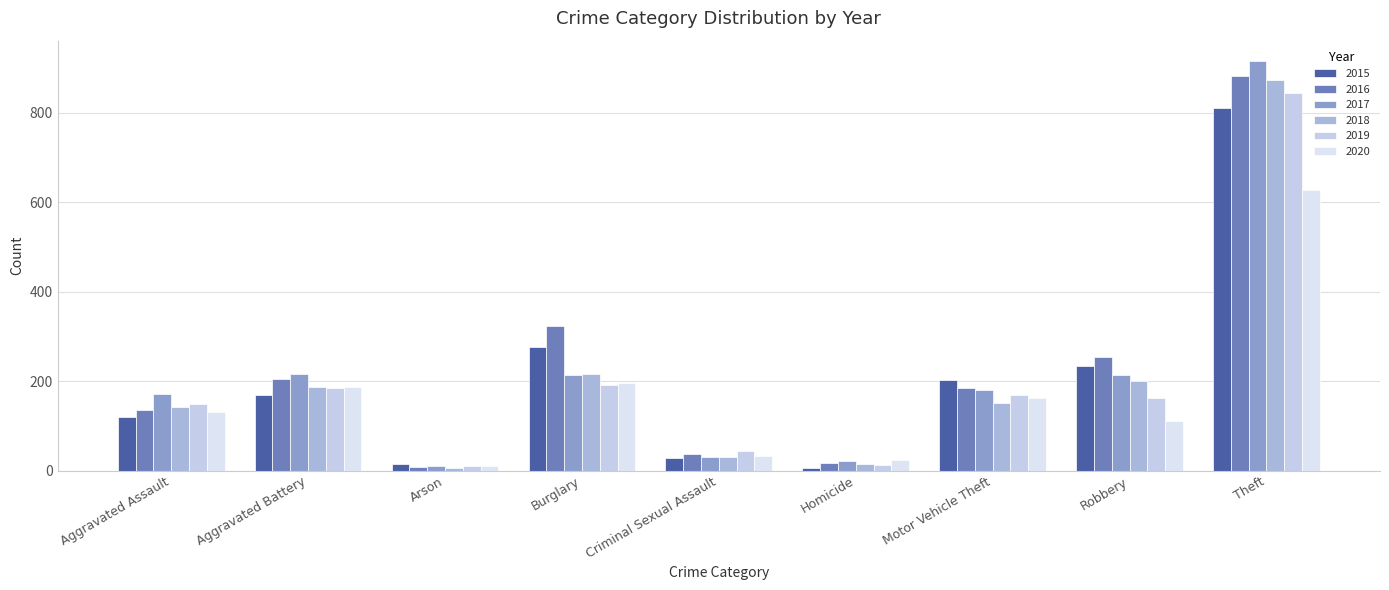

At how many categories does at least one series exceed 219?

3